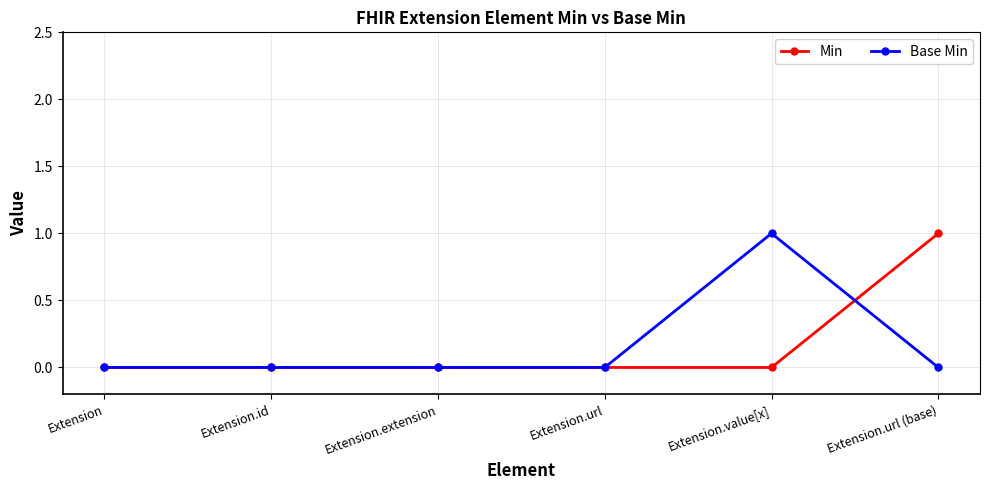

After their last crossing, which series has the higher values: Base Min or Min?

Min